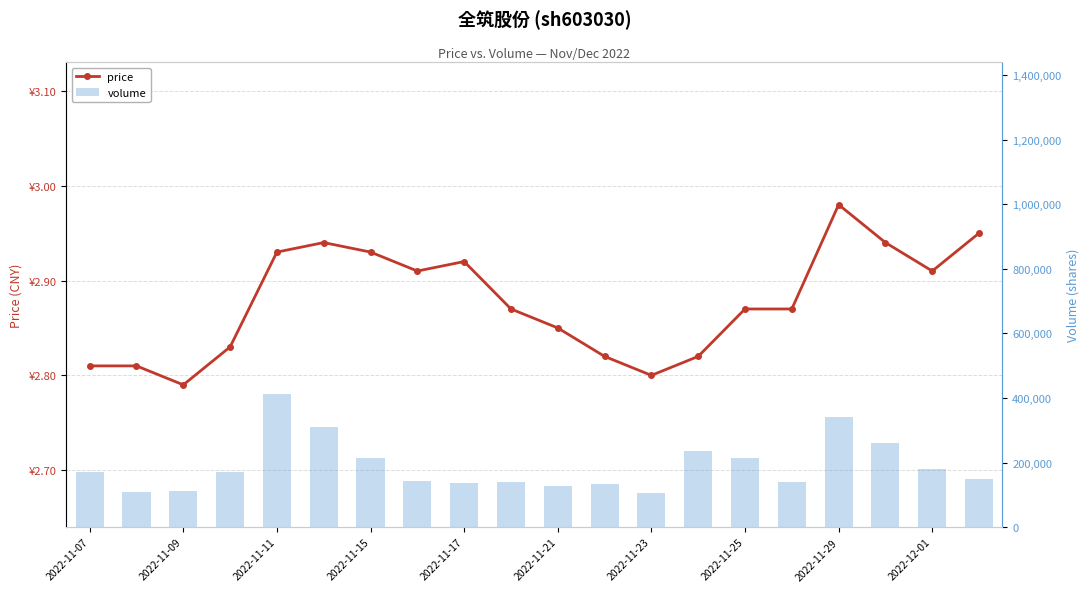

What is the total value across all series at 2022-11-07?

169845.8